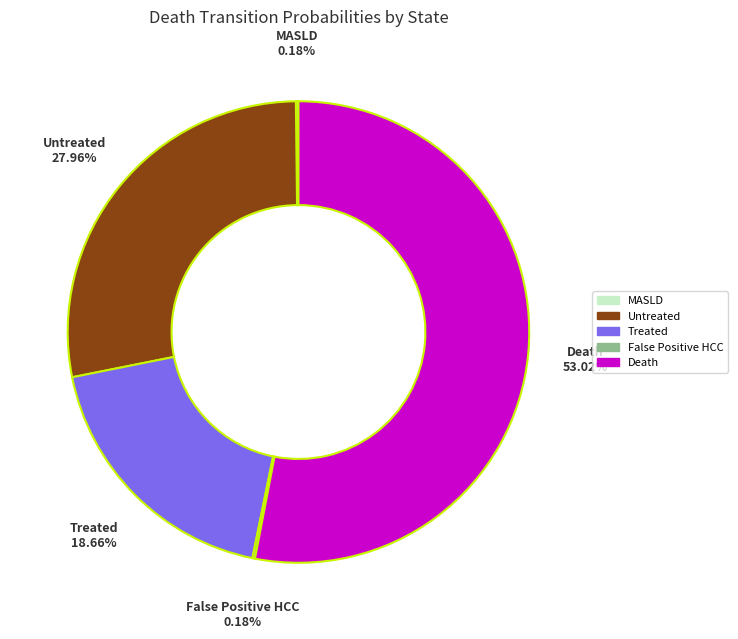

Is there any slice that represents more than half of the pie?

Yes